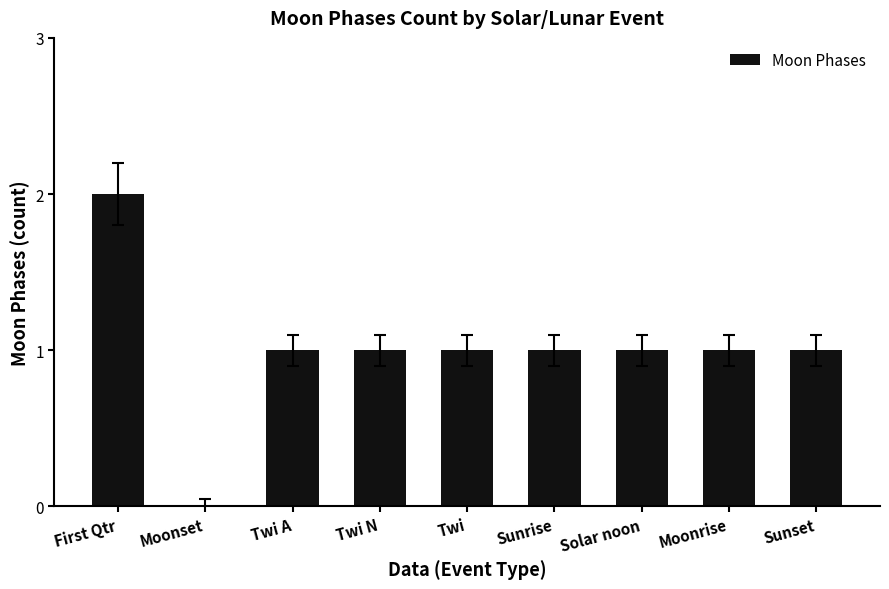

How many series are shown in this chart?

1